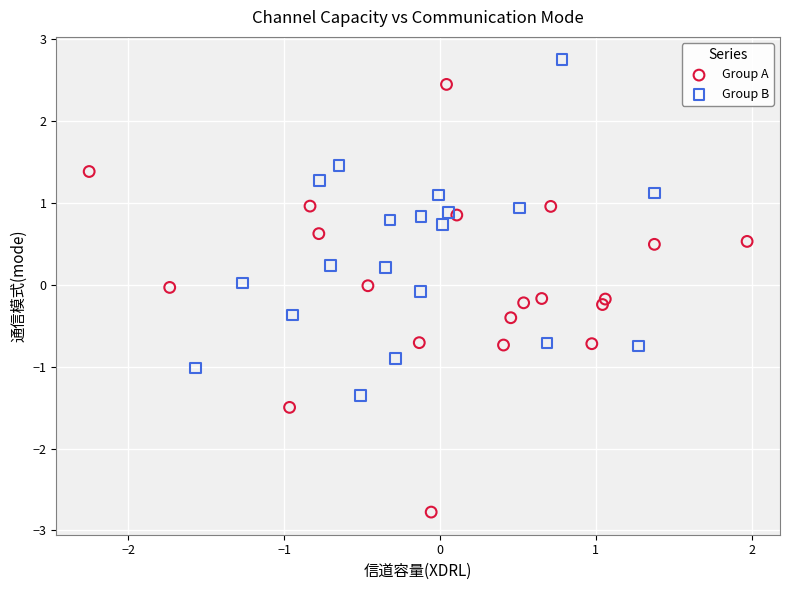

Which series contains the highest Y value?

Group B